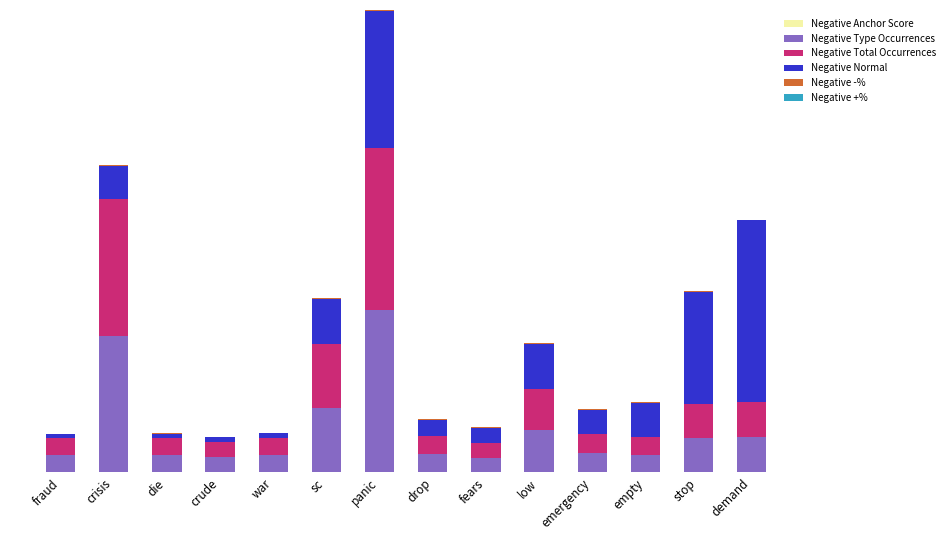

At how many categories does at least one series exceed 28?

12